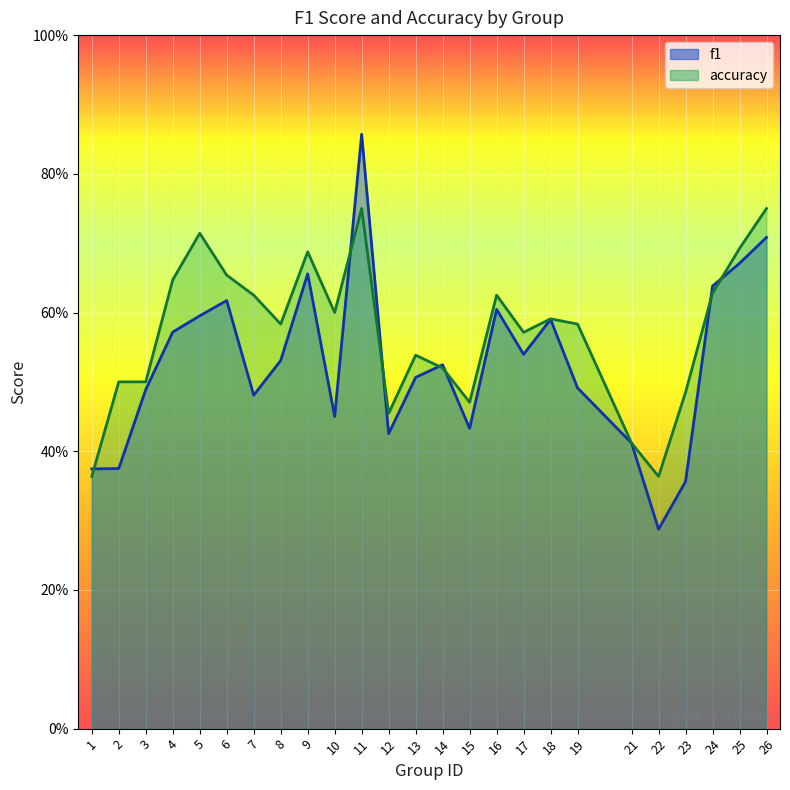

What is the sum of the f1 values at 19 and 17?

1.0